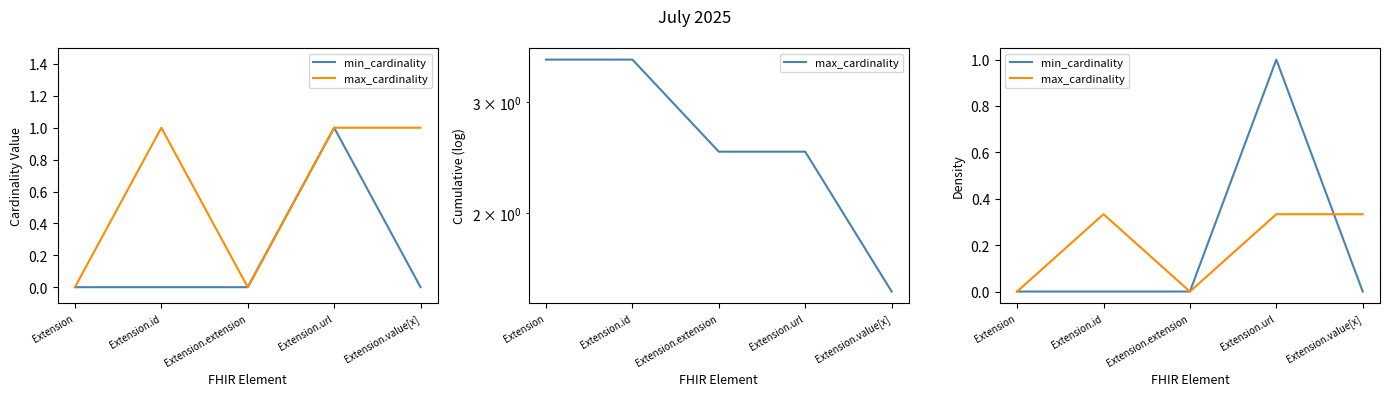

True or false: max_cardinality has a value of 0.3 at Extension.id.

True